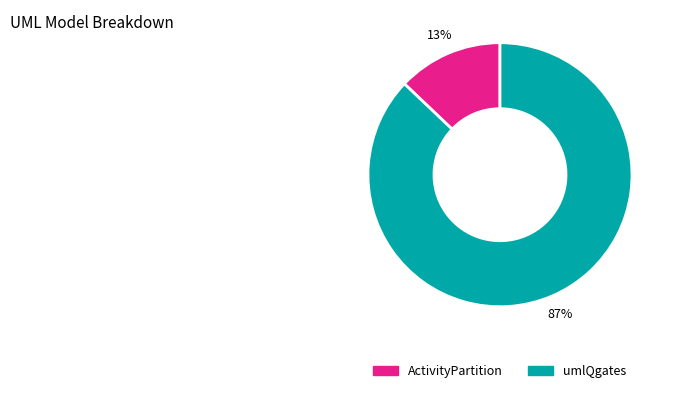

Which slice is the largest?

umlQgates